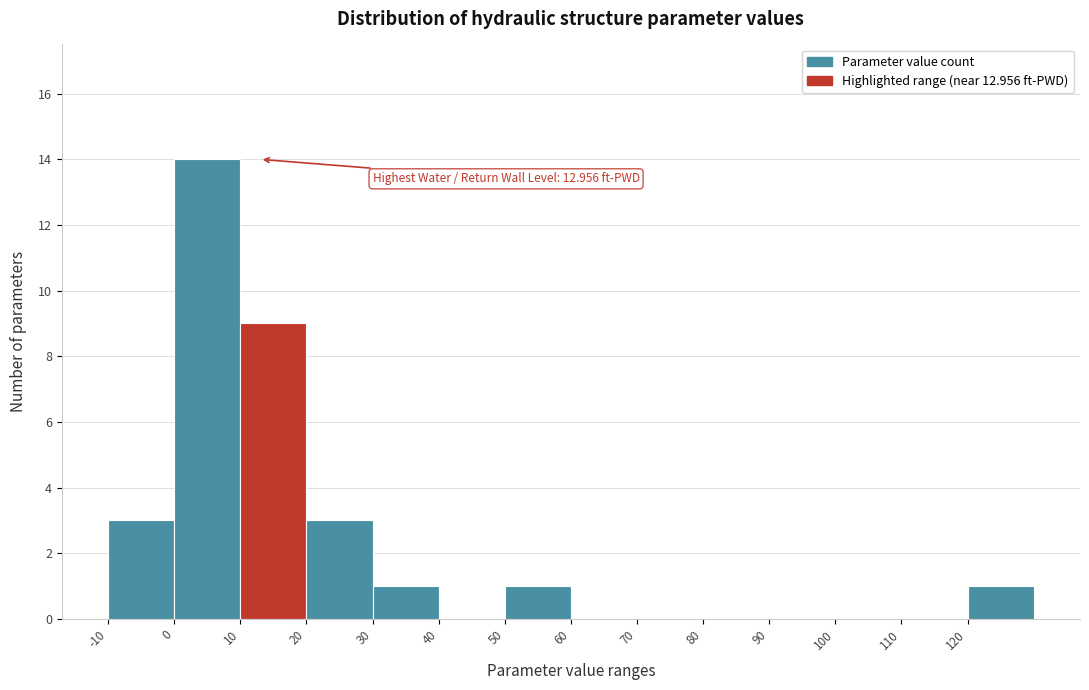

Over which range of the x-axis is the bar tallest?

0 to 10